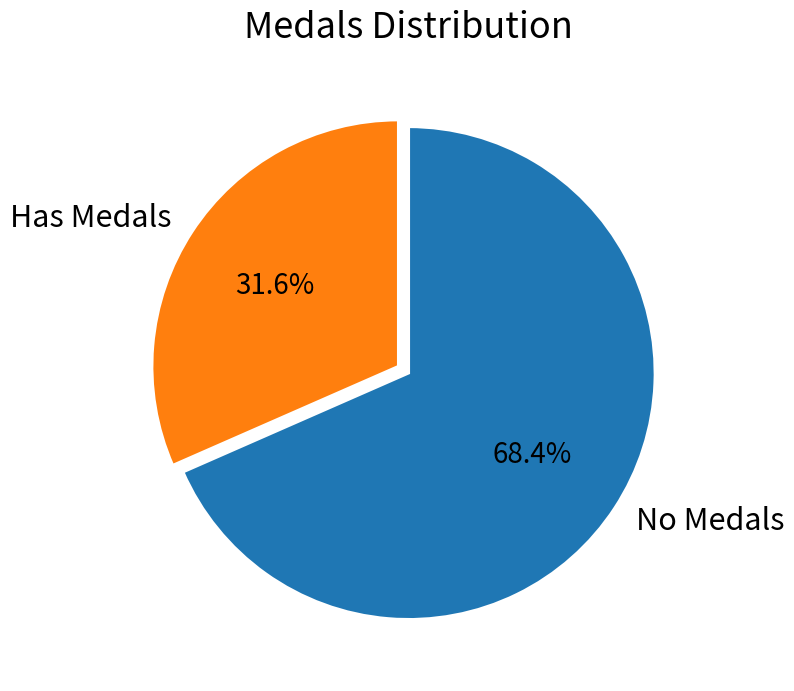

Does any single category account for the majority?

Yes